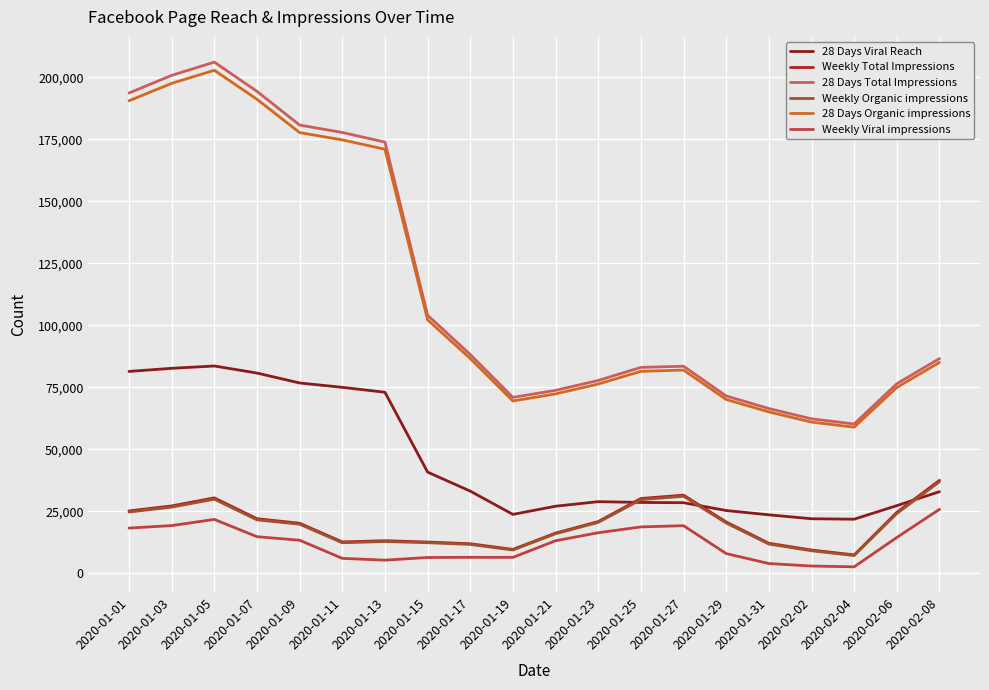

What is the maximum value shown in the chart?

206083